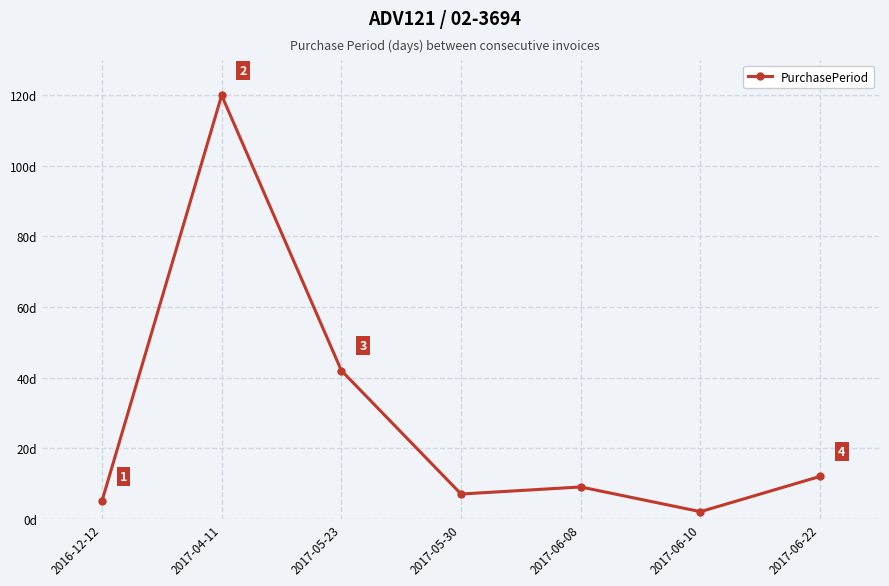

True or false: the data has more than 1 interior local peaks.

True